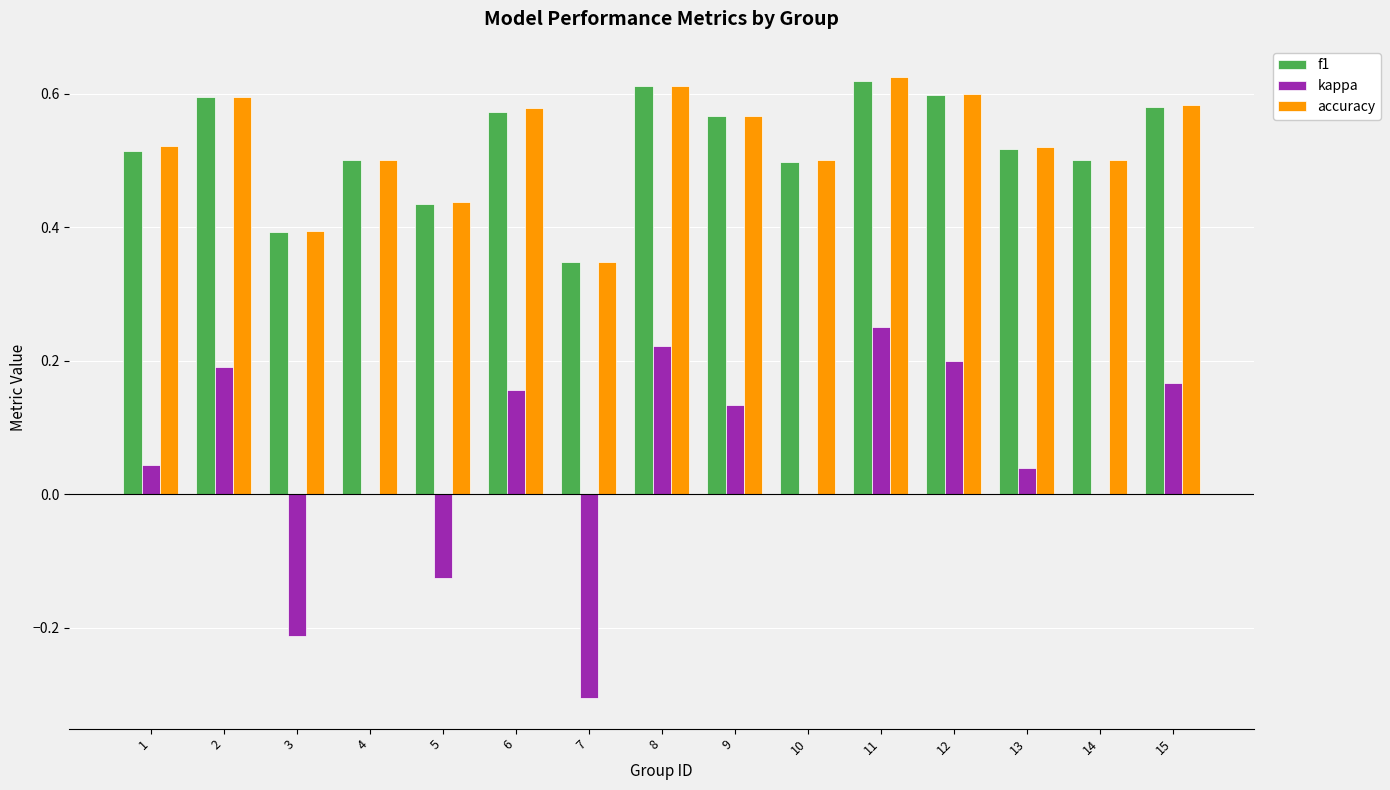

Count the number of categories in the chart.

15